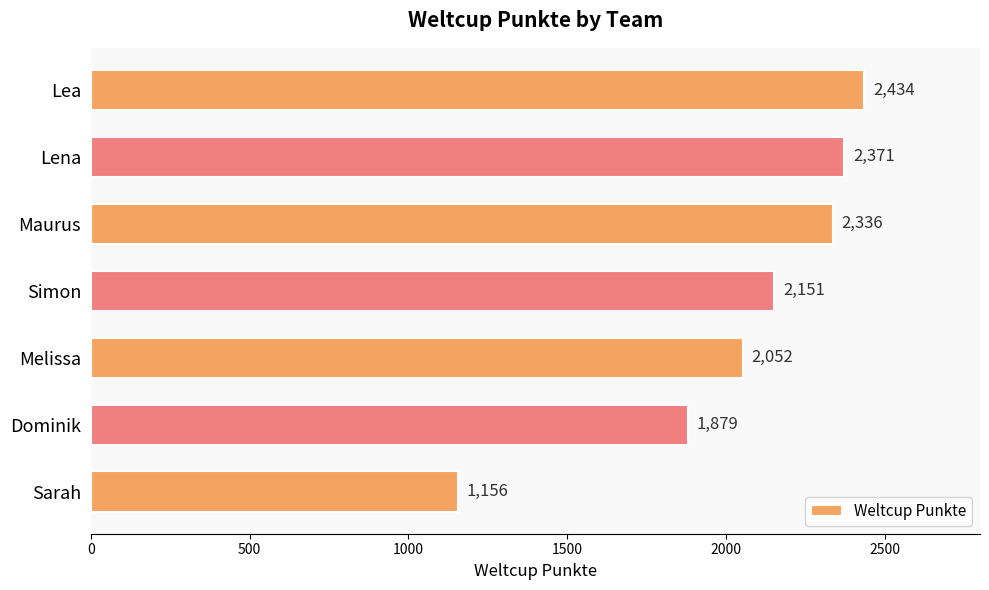

How many distinct data groups are displayed?

1